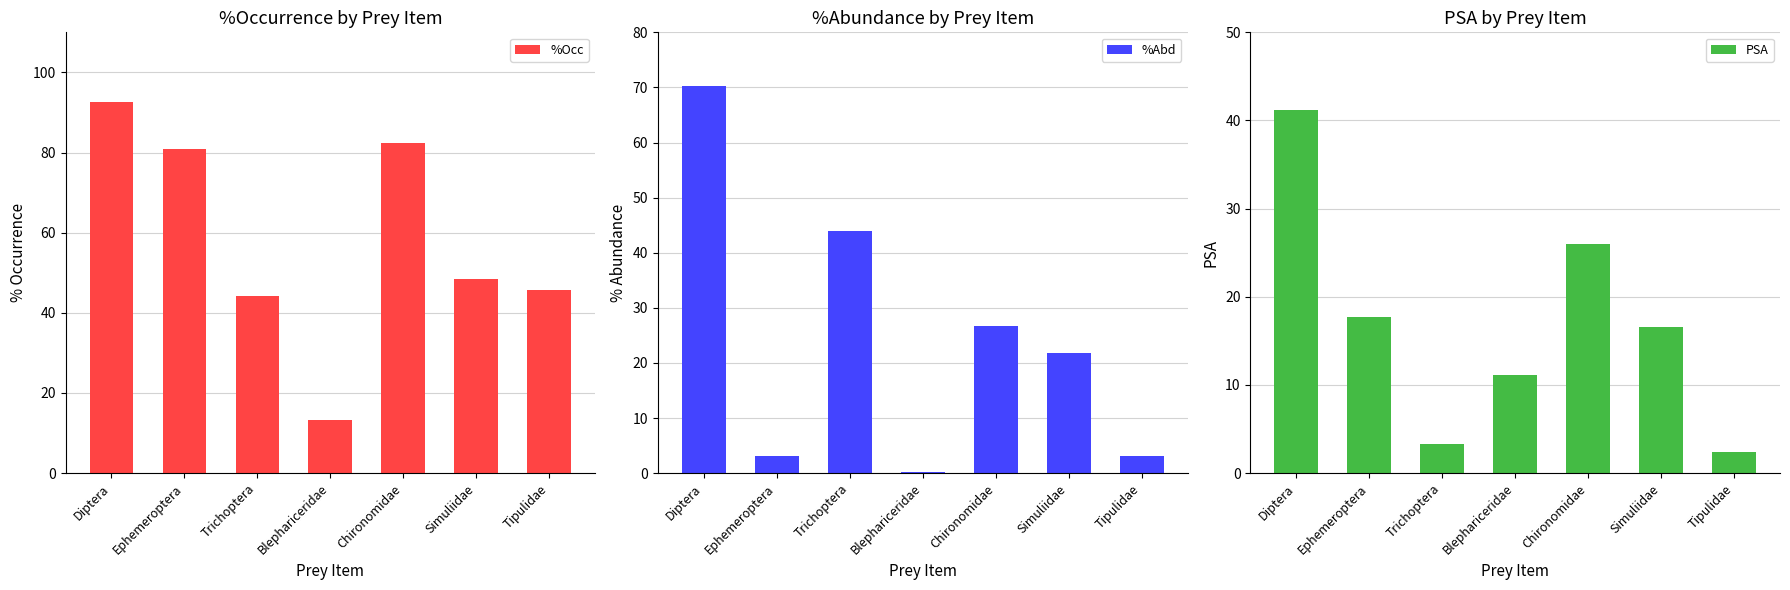

How many bars are there in each group?

3